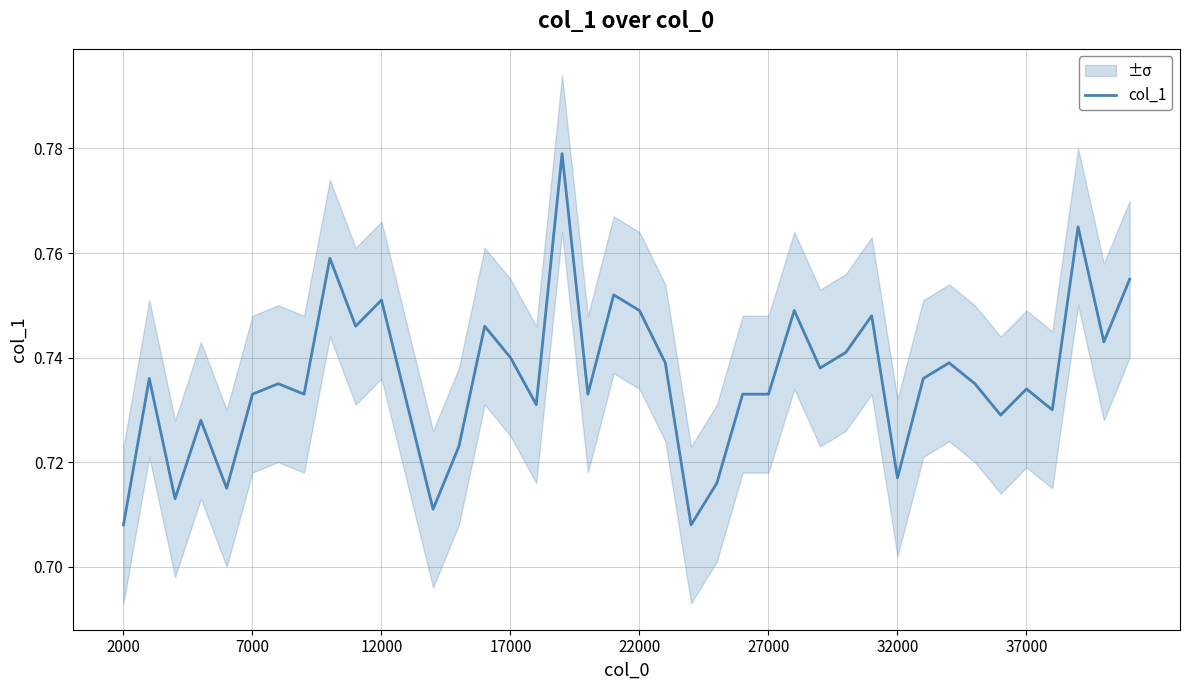

Reading right to left, transcribe all the data shown in this chart.

0.8	0.7	0.8	0.7	0.7	0.7	0.7	0.7	0.7	0.7	0.7	0.7	0.7	0.7	0.7	0.7	0.7	0.7	0.7	0.7	0.8	0.7	0.8	0.7	0.7	0.7	0.7	0.7	0.7	0.8	0.7	0.8	0.7	0.7	0.7	0.7	0.7	0.7	0.7	0.7